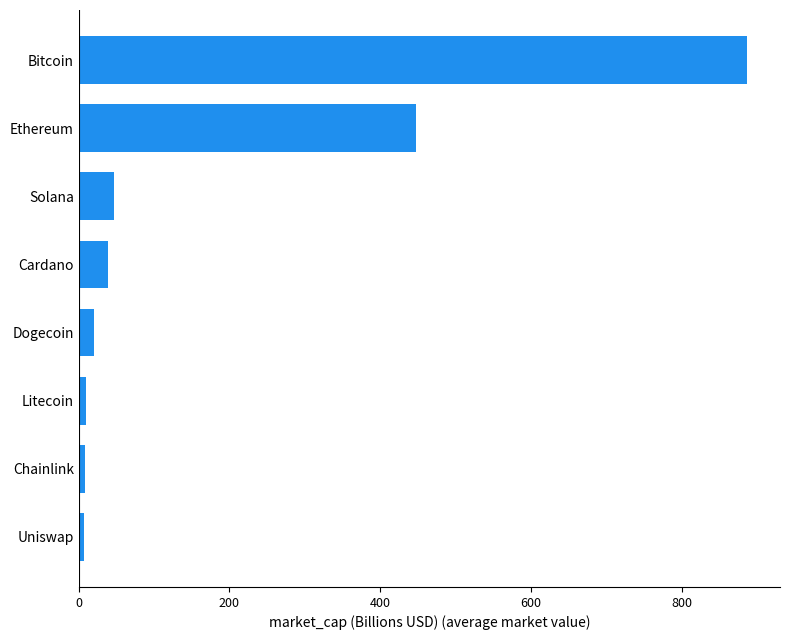

What is the minimum value shown in the chart?

6.4